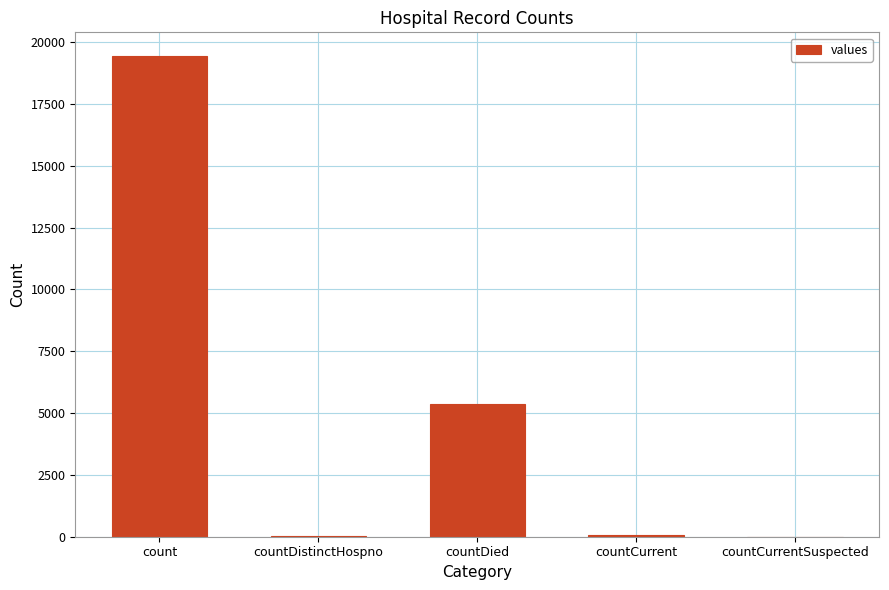

What is the change in value from count to countDied?

-14063